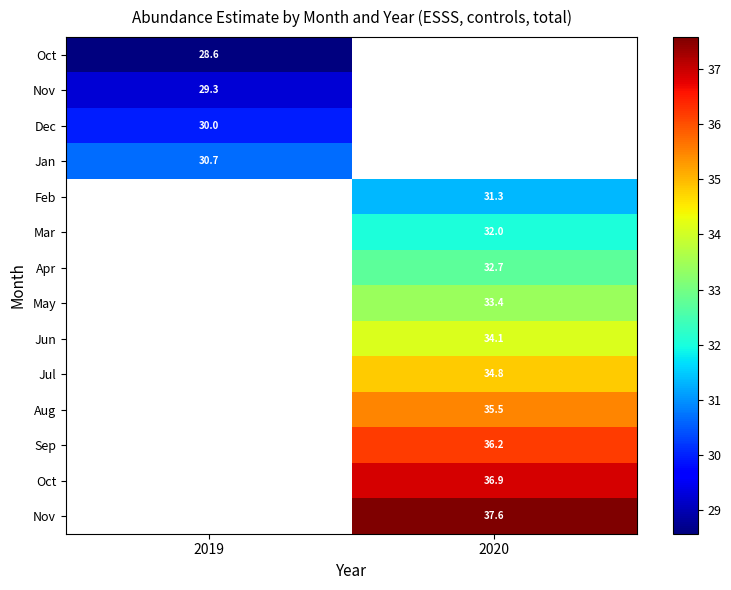

At which category does the chart reach its minimum across all series?

2019